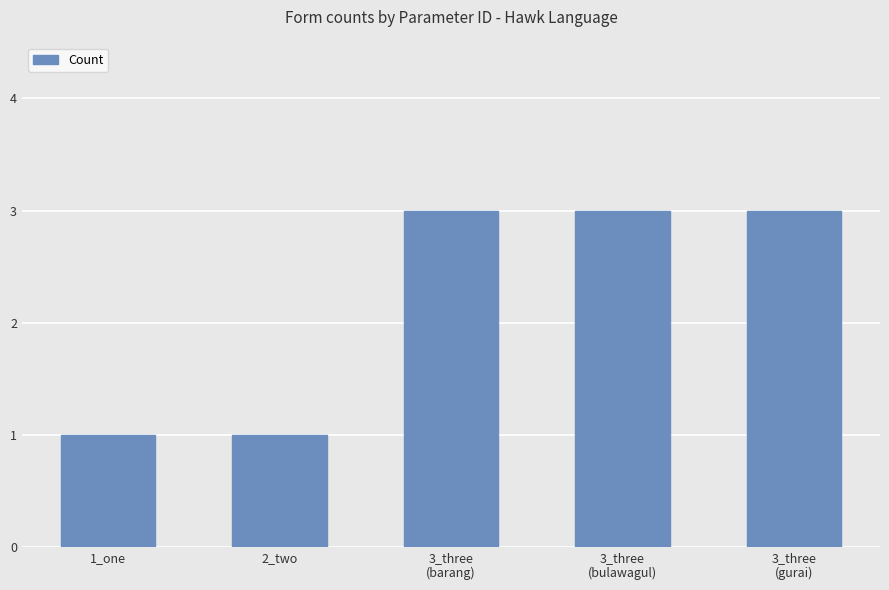

The chart shows a value of 1 at 3_three
(barang). True or false?

False